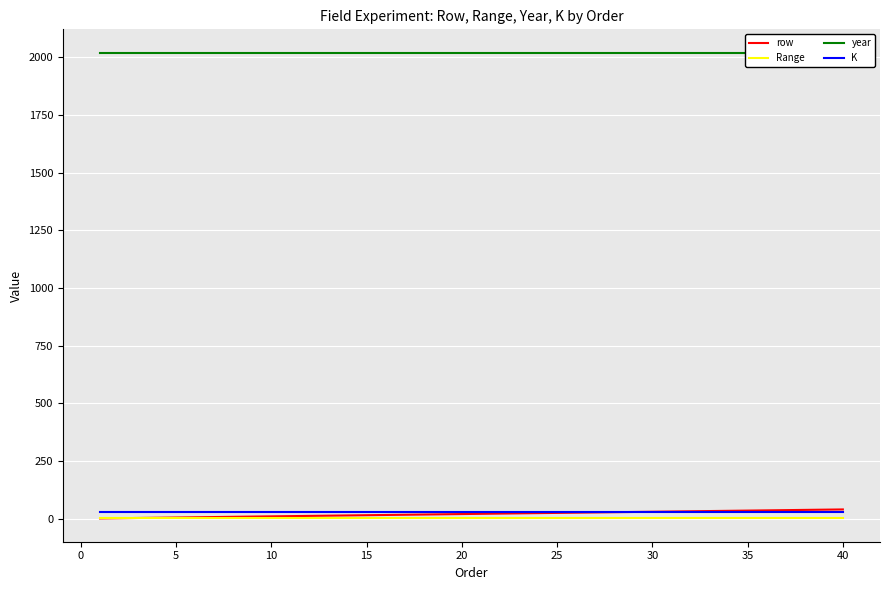

Which has a higher value, 35 or 39?

39